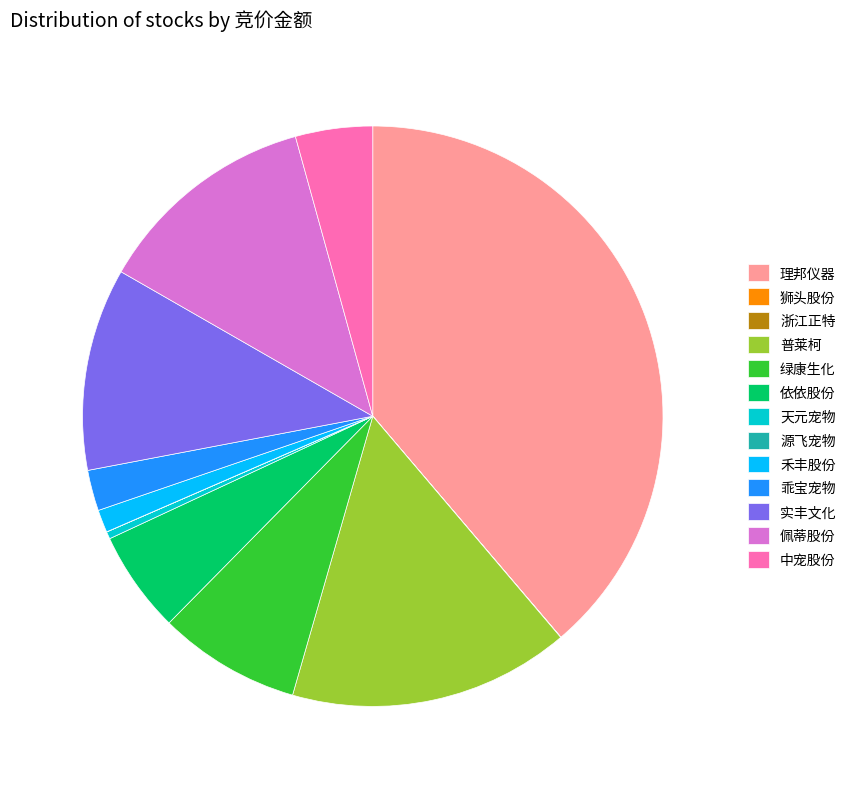

Is the sum of 绿康生化 and 理邦仪器 greater than half?

No